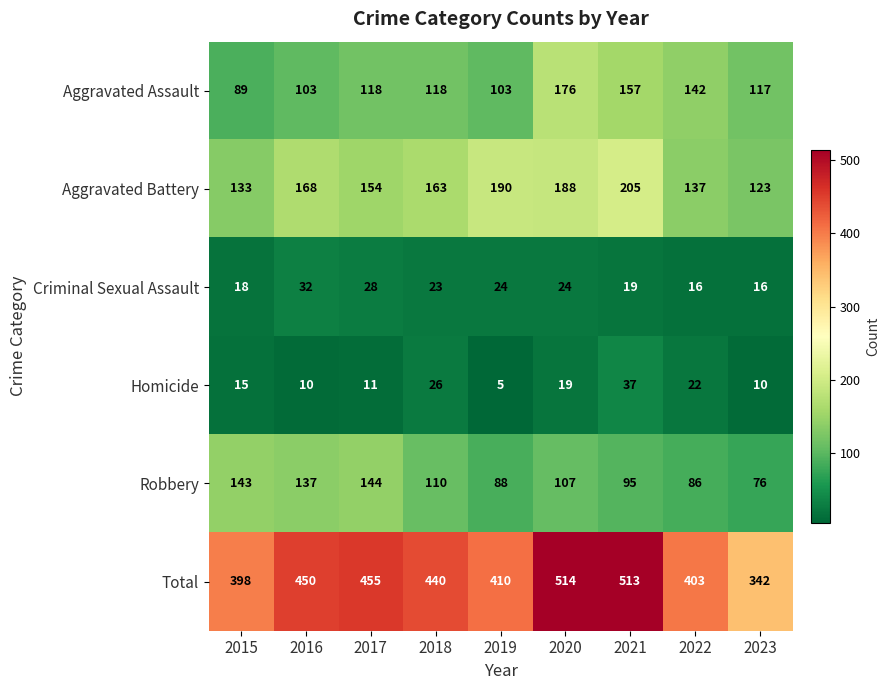

At which category is the sum across all series the highest?

2020